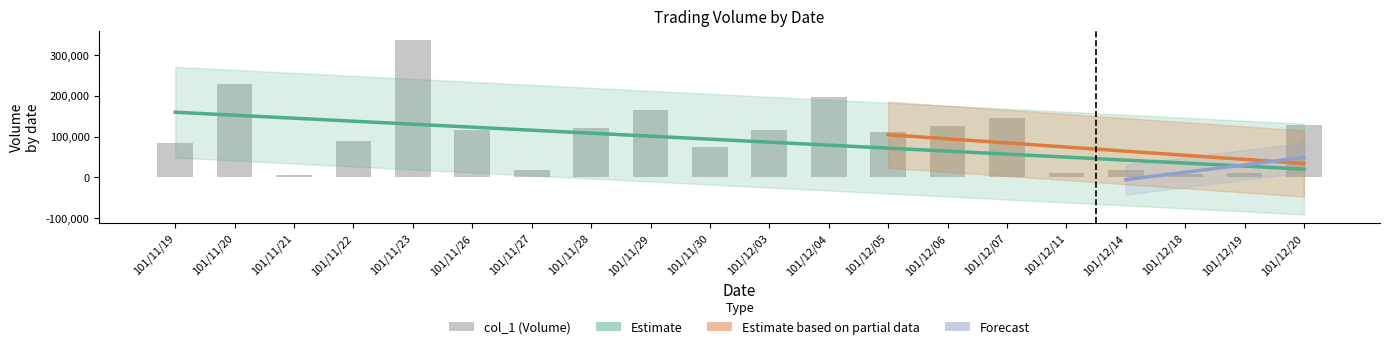

How many bars are there in total?

20